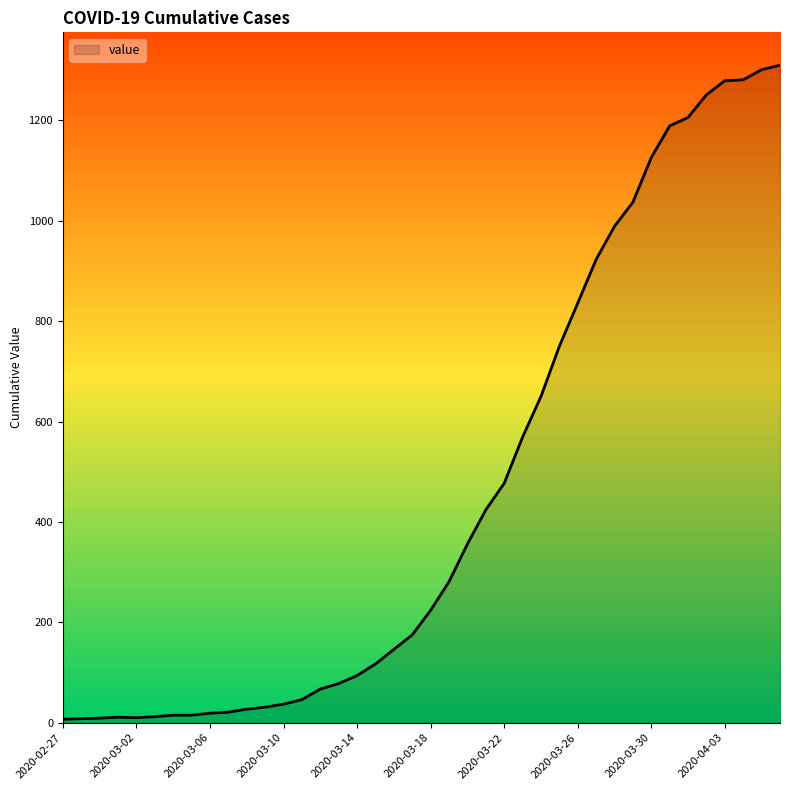

What is the maximum value shown in the chart?

1310